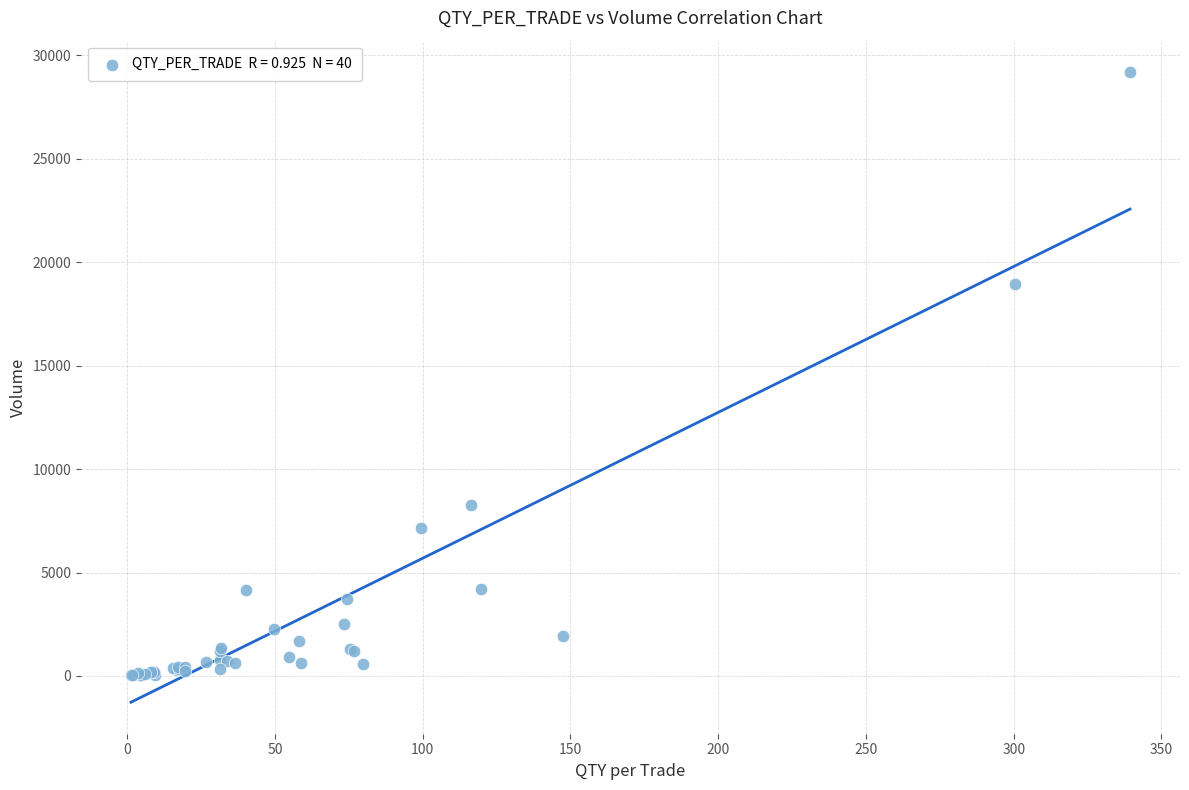

What Y value in the scatter plot is closest to 14605?

18934